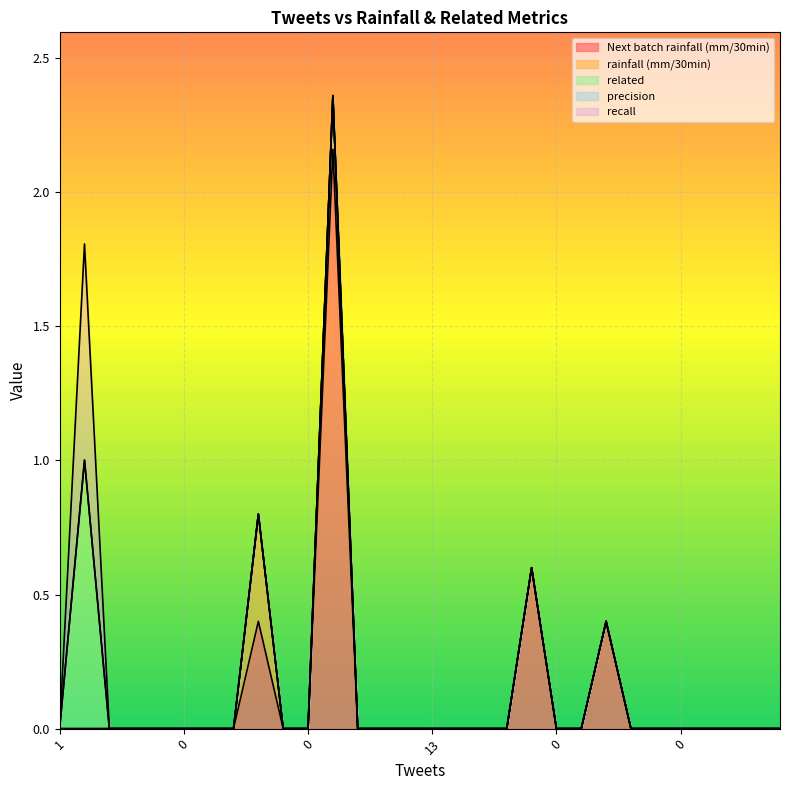

What is the sum of all Next batch rainfall (mm/30min) values?

3.6